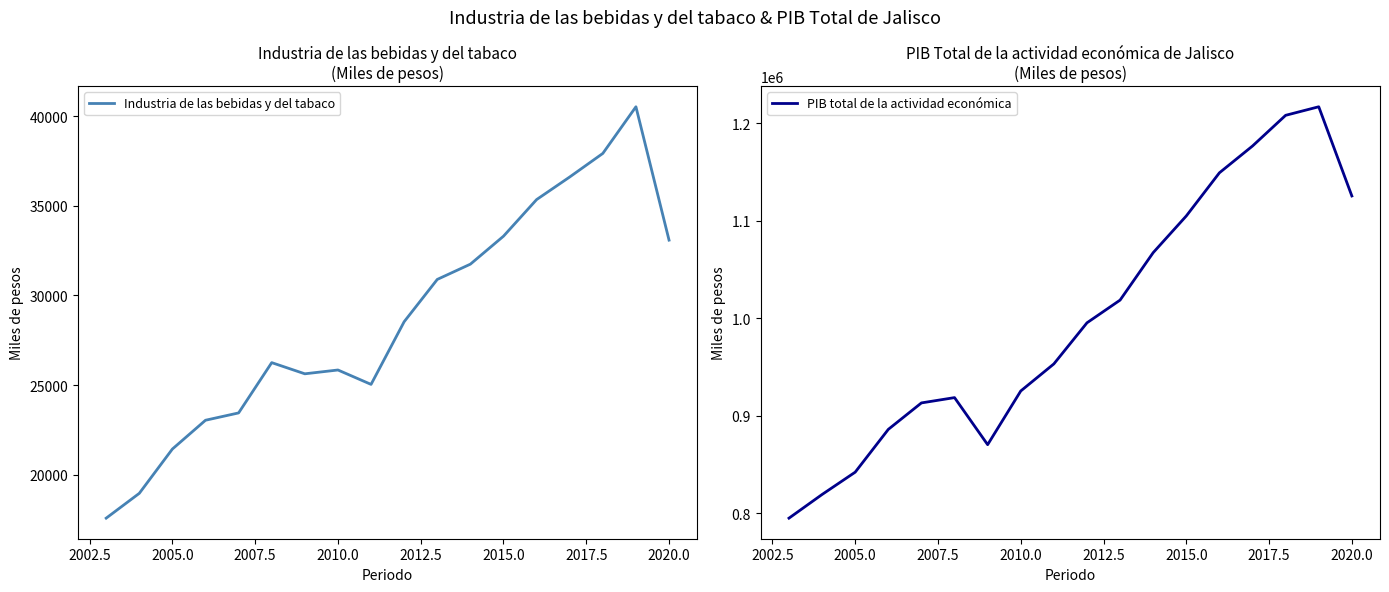

True or false: Industria de las bebidas y del tabaco and PIB total de la actividad económica cross at least once.

False